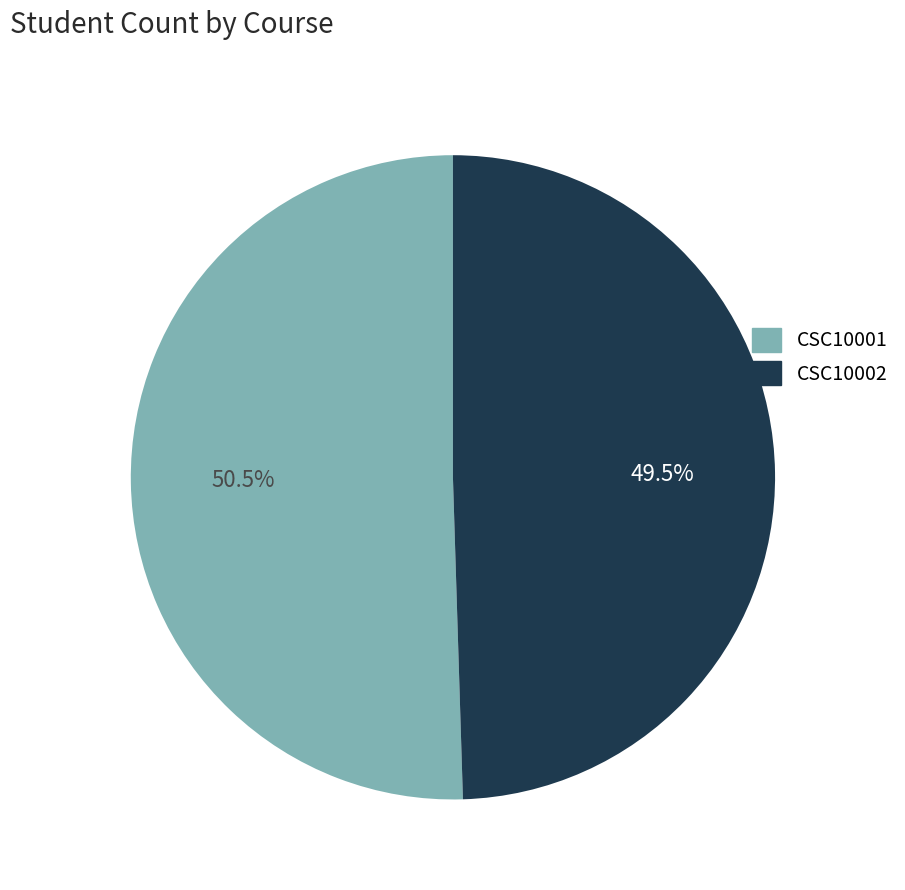

Is the sum of CSC10001 and CSC10002 greater than half?

Yes